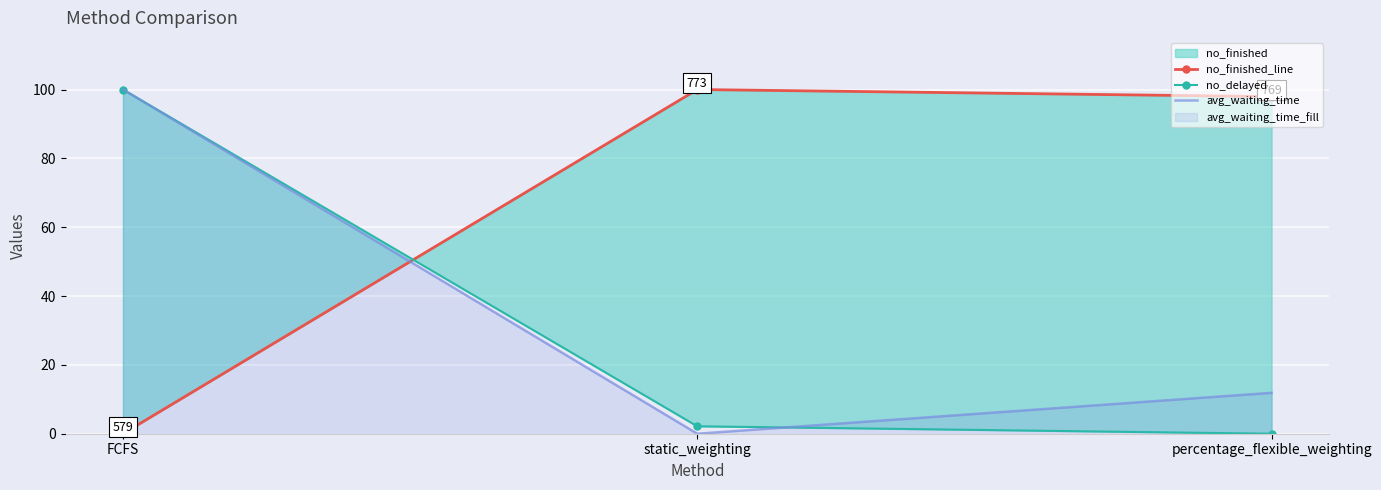

List the labels in order of avg_waiting_time value, largest first.

FCFS, percentage_flexible_weighting, static_weighting